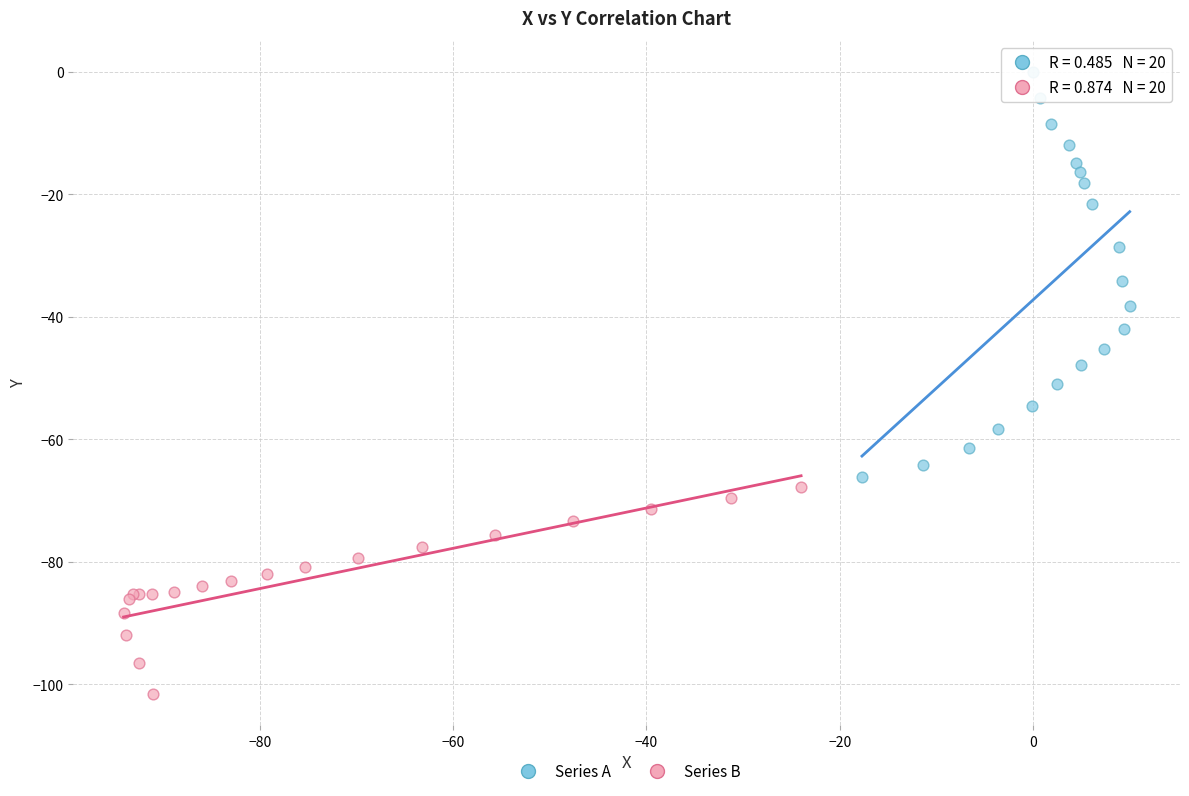

Which series reaches the minimum Y coordinate?

Series B